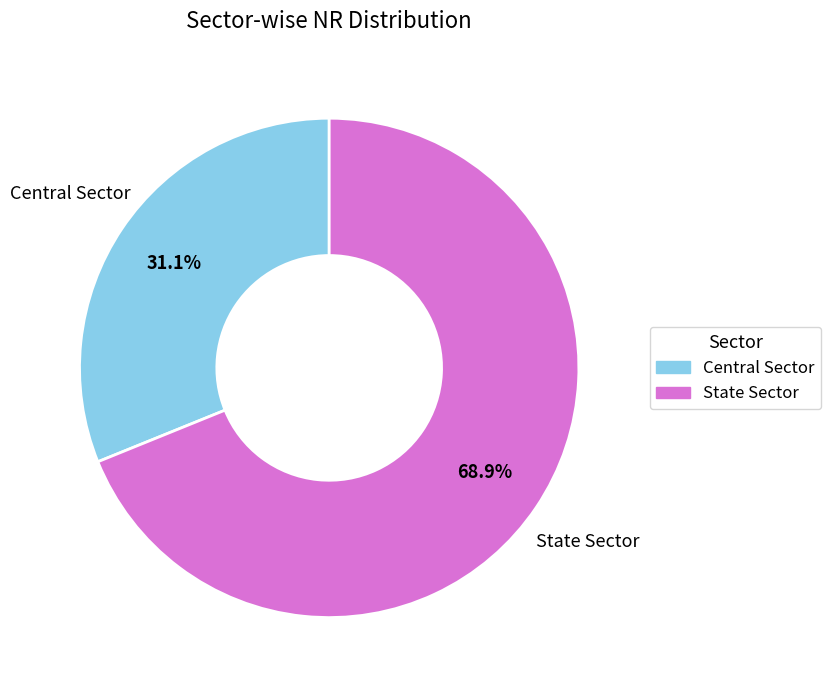

How many segments does this pie chart have?

2